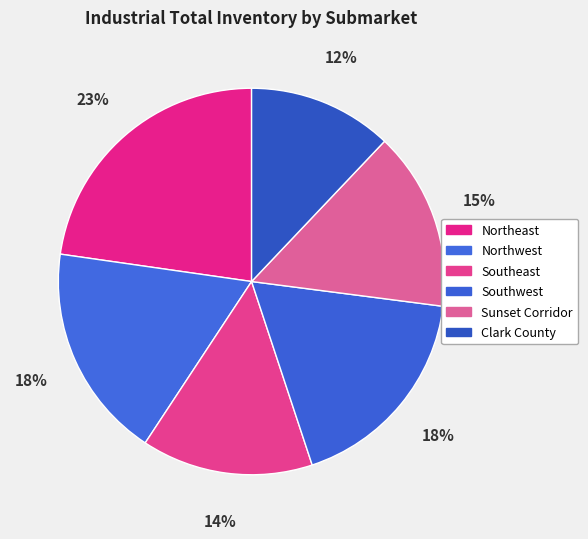

What is the largest slice in the pie chart?

Northeast